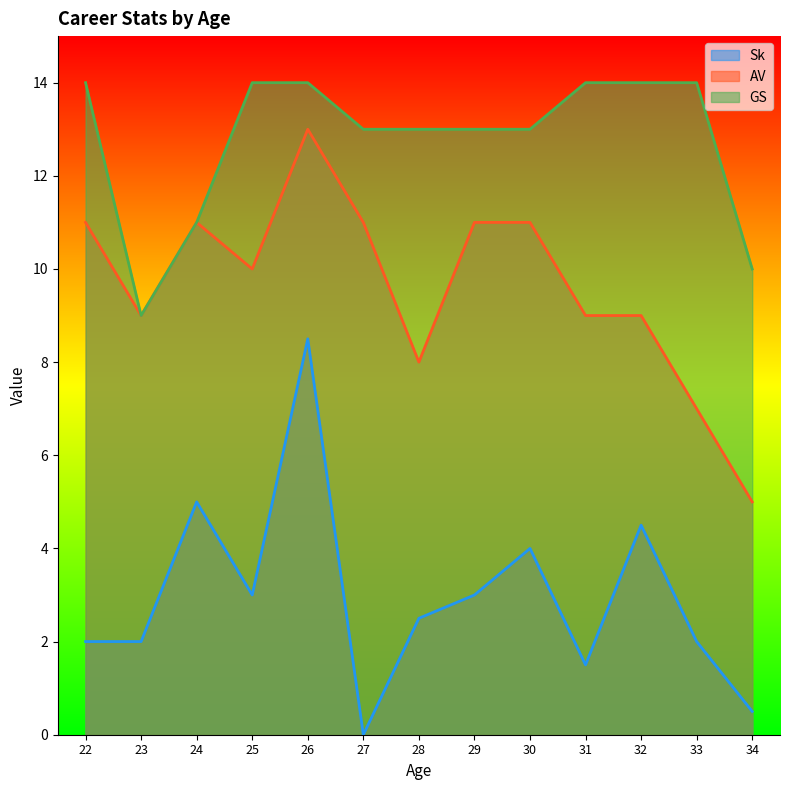

The value of GS at 26 is 14.0. True or false?

True